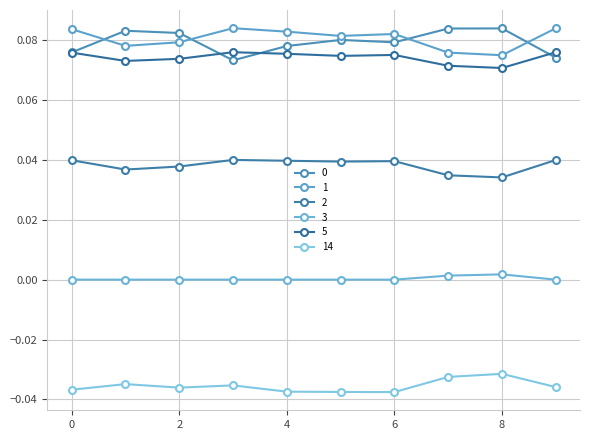

In 0, how many points are lower than both neighbors (excluding endpoints)?

2